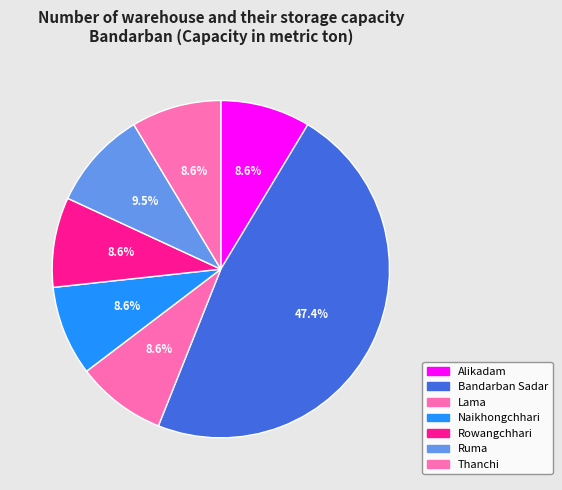

Which slice is the largest?

Bandarban Sadar